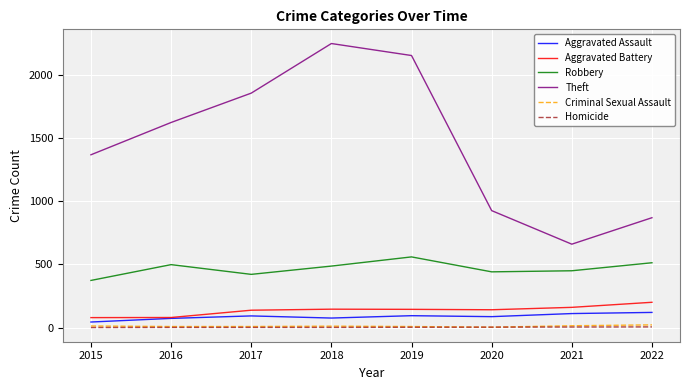

True or false: Homicide and Aggravated Battery cross at least once.

False